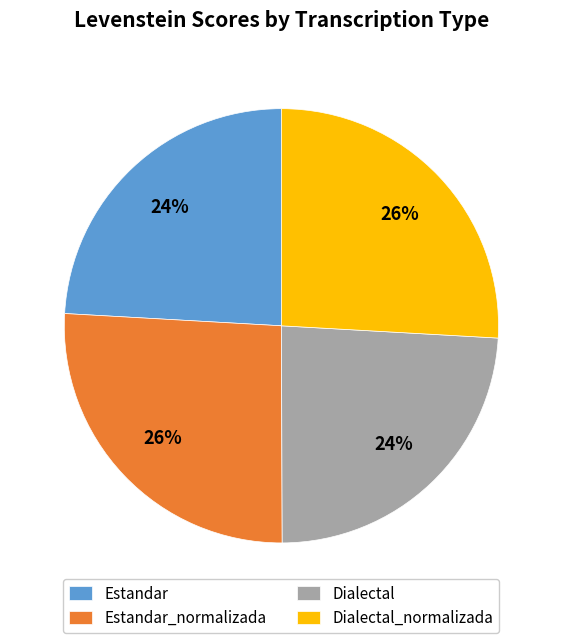

How many segments does this pie chart have?

4